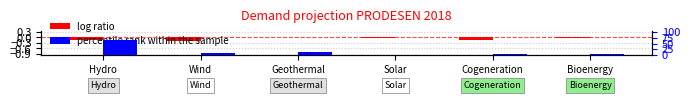

Reading left to right, list all the values displayed in this chart.

log ratio: -0.1	-0.2	0.0	-0.0	-0.1	-0.0
percentile rank within the sample: 67.0	10.0	14.5	0.0	5.3	3.1